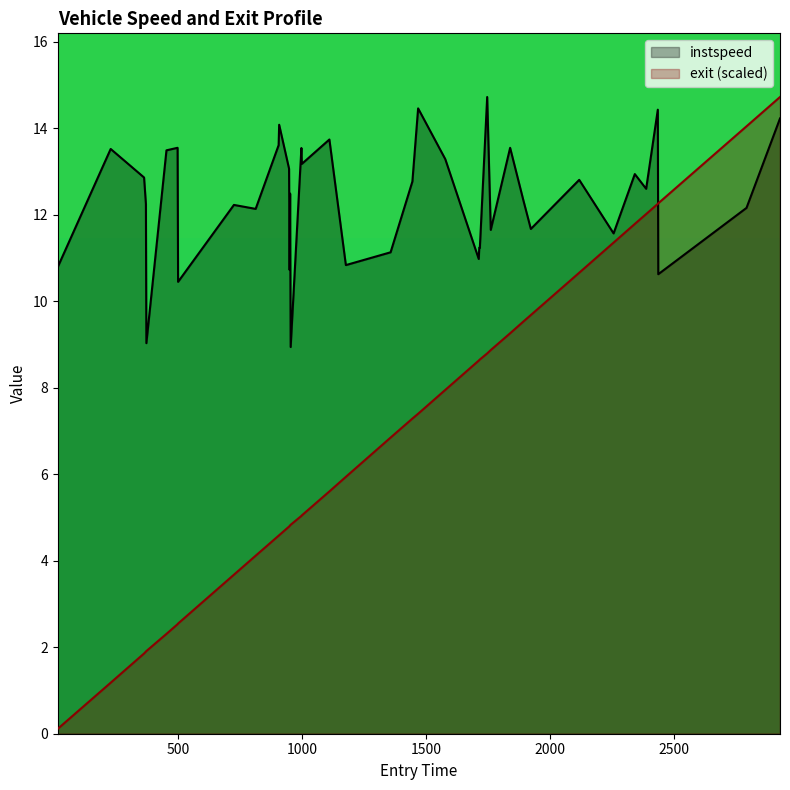

Which has a higher value, 998.05684171388 or 2118.6975548129108?

998.05684171388